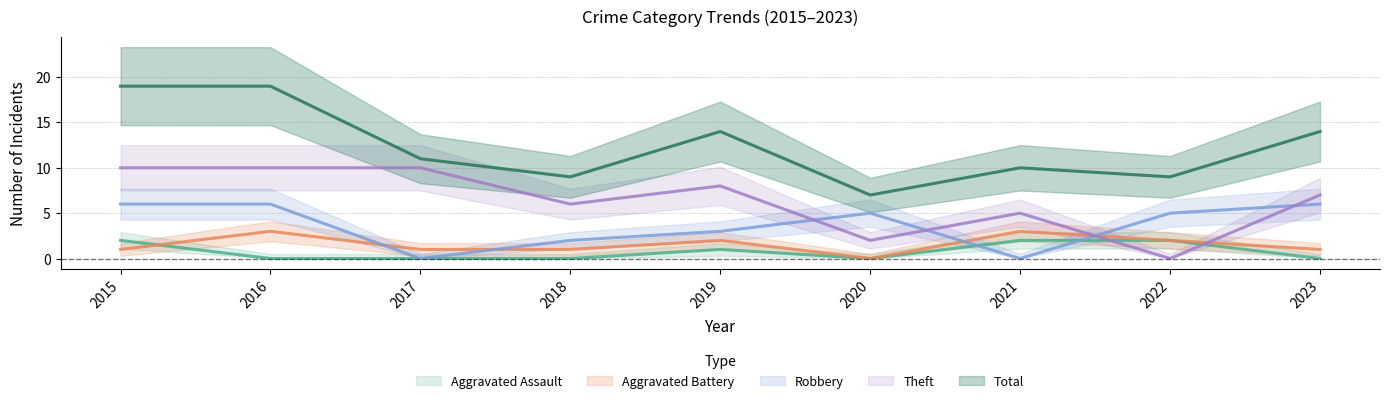

What is the value of the Total point at the 7th from the left?

10